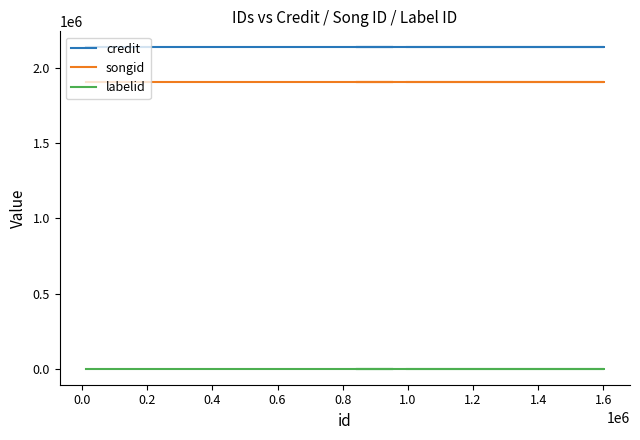

List the series in order of their peak value, highest first.

credit, songid, labelid